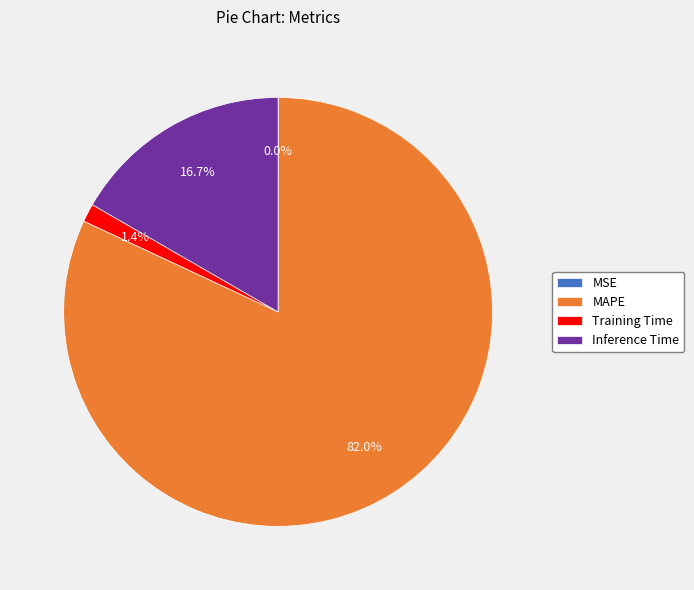

What is the largest slice in the pie chart?

MAPE